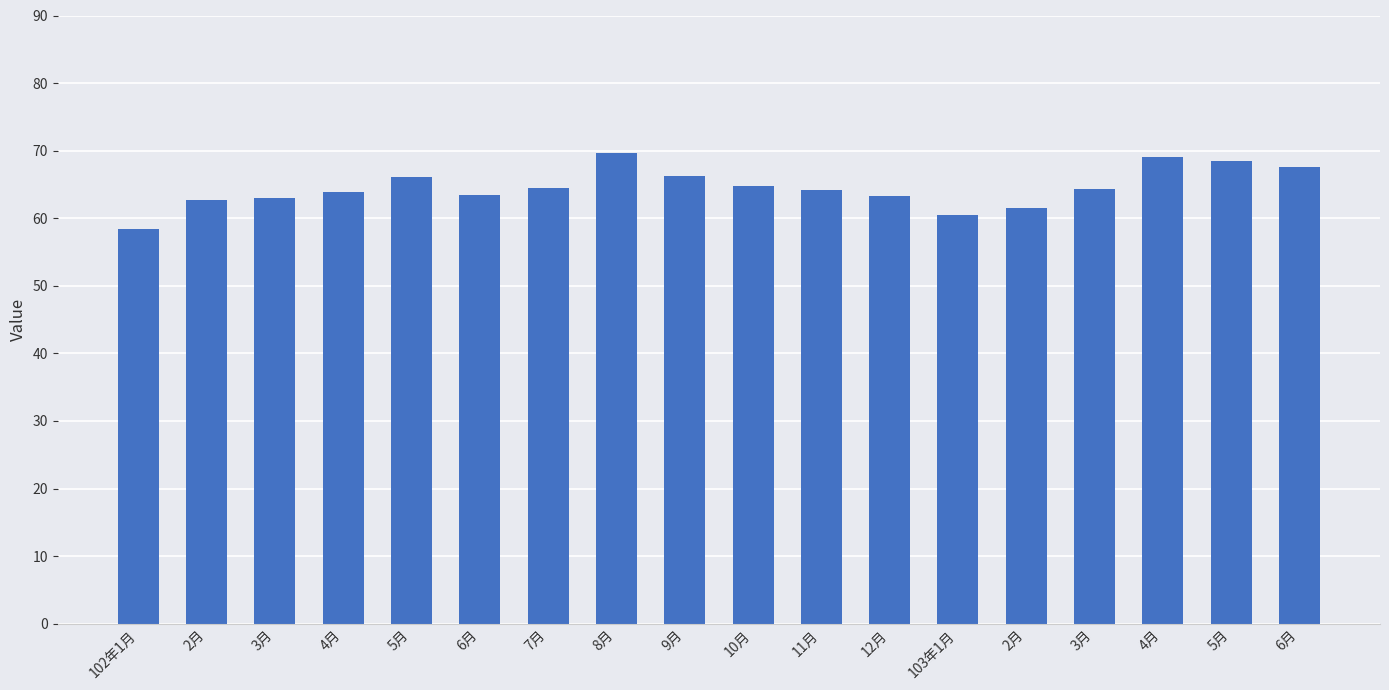

How many series are shown in this chart?

1